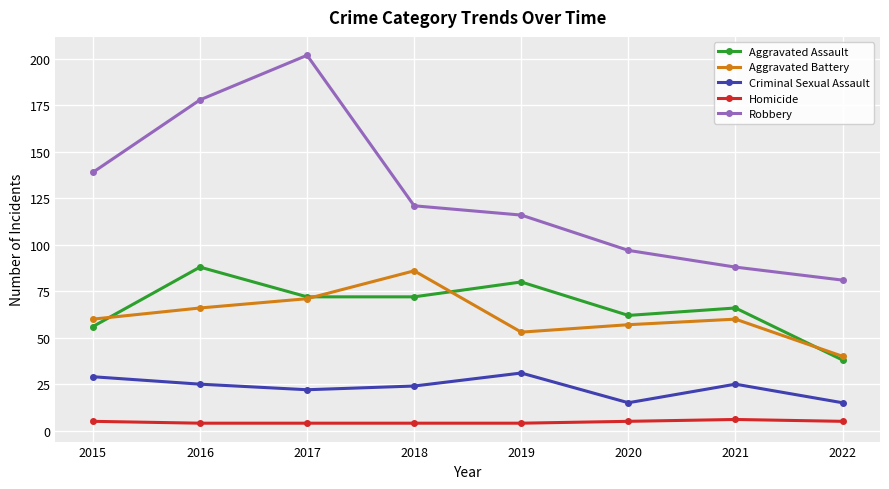

Does the chart display data point markers on the line(s)?

Yes